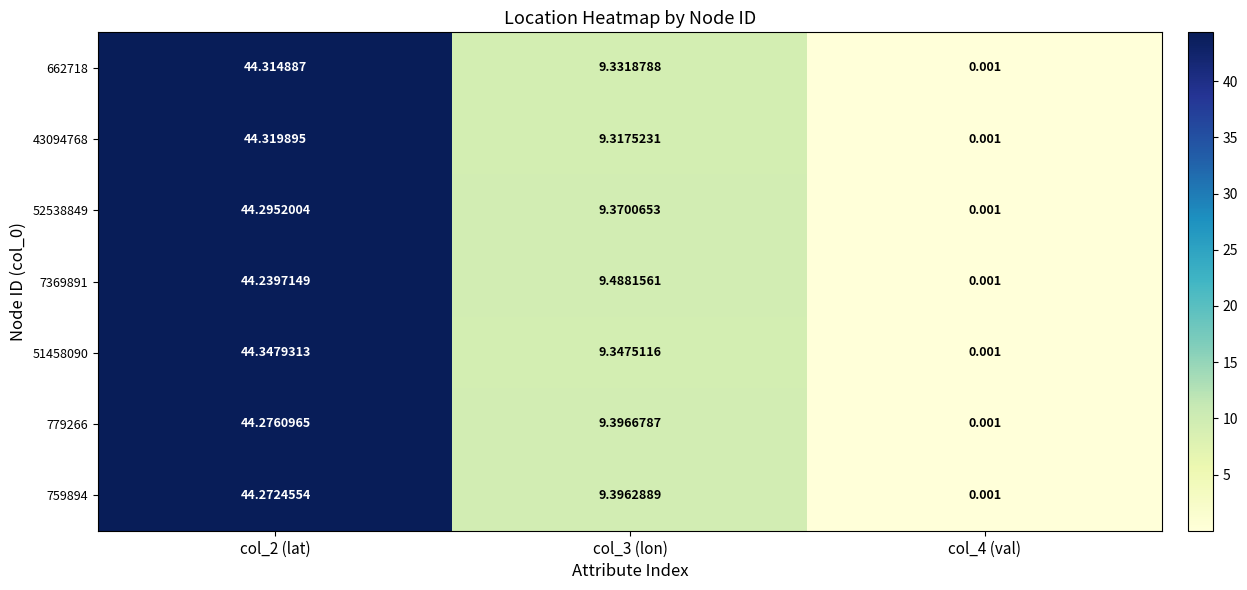

Which category has the highest value across all series?

col_2 (lat)